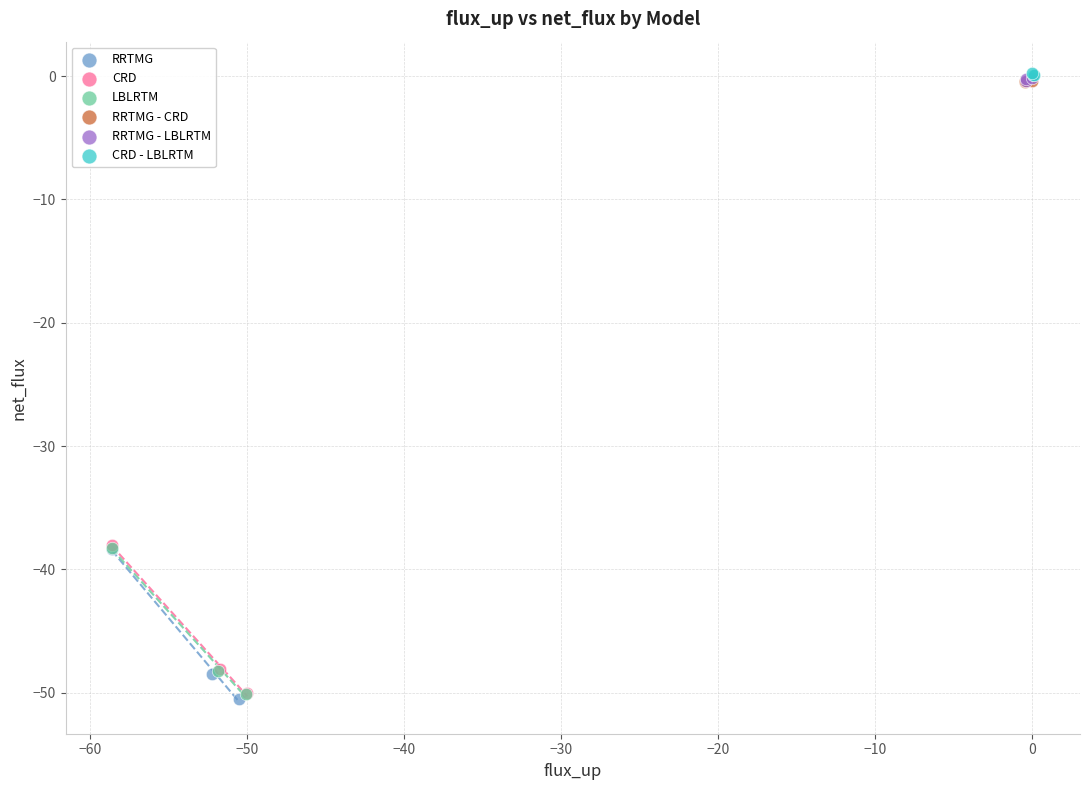

What are all the series names shown in the legend?

RRTMG, CRD, LBLRTM, RRTMG - CRD, RRTMG - LBLRTM, CRD - LBLRTM